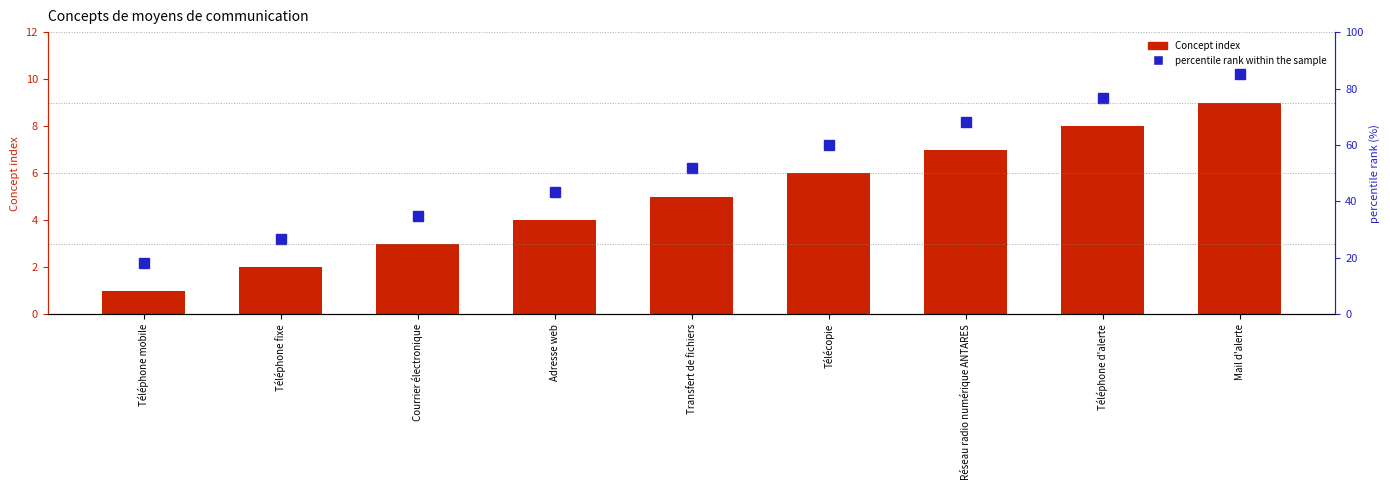

The percentile rank within the sample series shows 136.9 at Téléphone d'alerte. True or false?

False